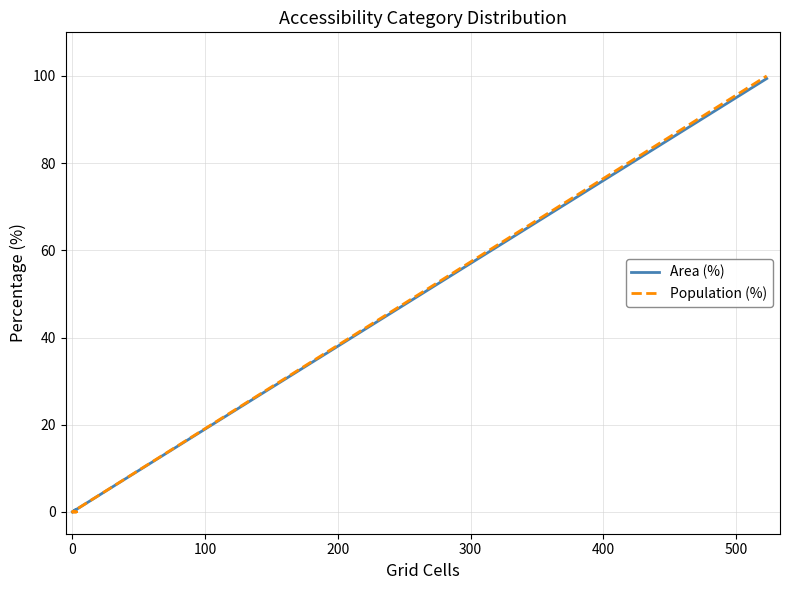

Is the value of Area (%) at 0 greater than the value of Population (%) at 0?

No